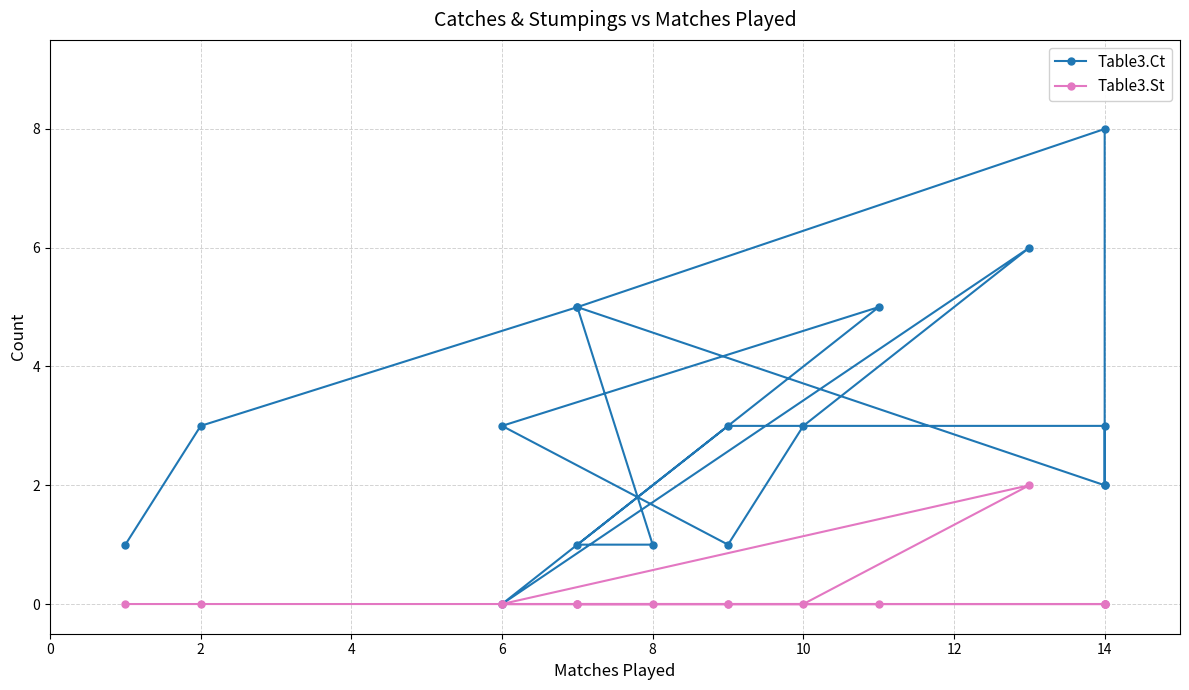

True or false: Table3.St has more than 2 interior local peaks.

False